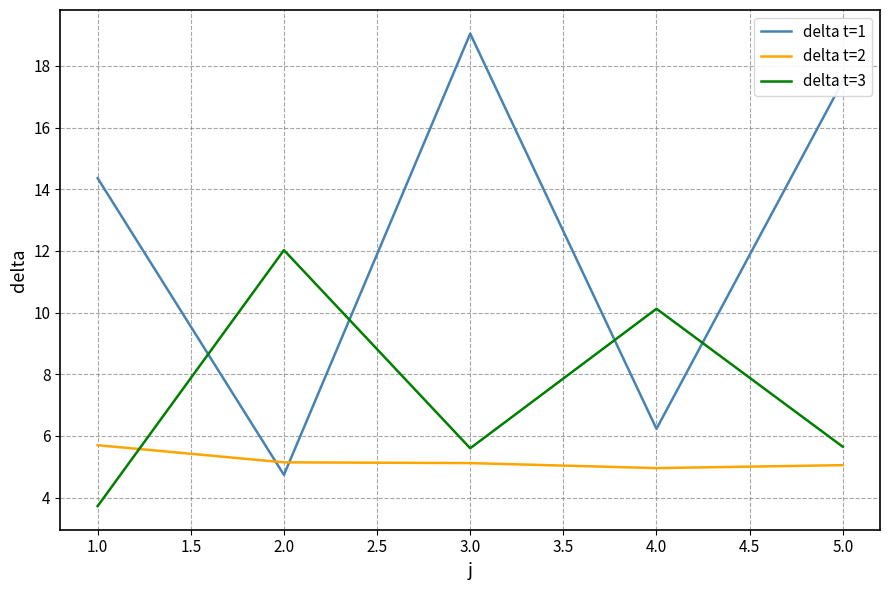

True or false: delta t=3 and delta t=1 intersect in this chart.

True